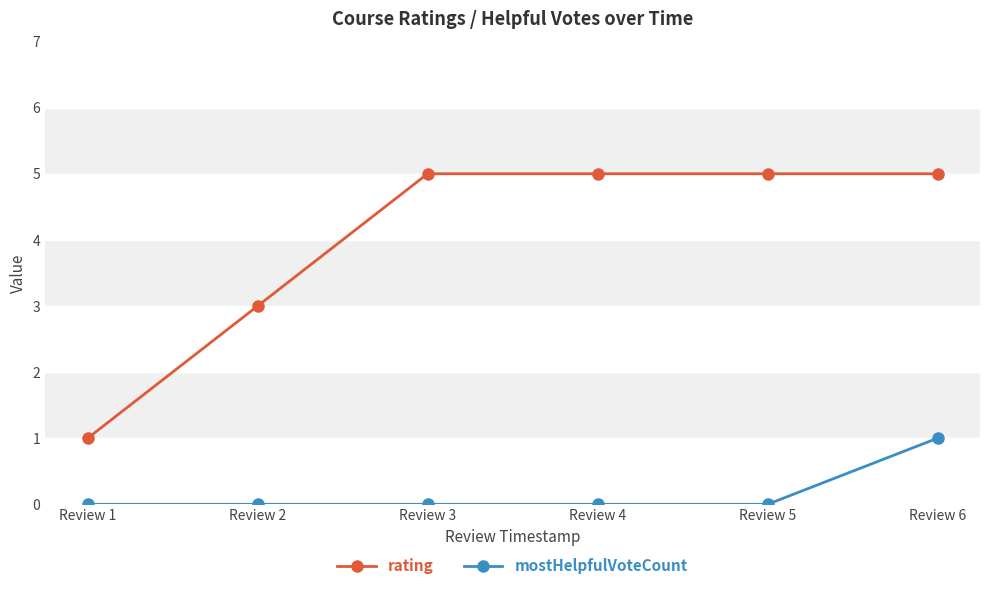

What are all the series names shown in the legend?

rating, mostHelpfulVoteCount